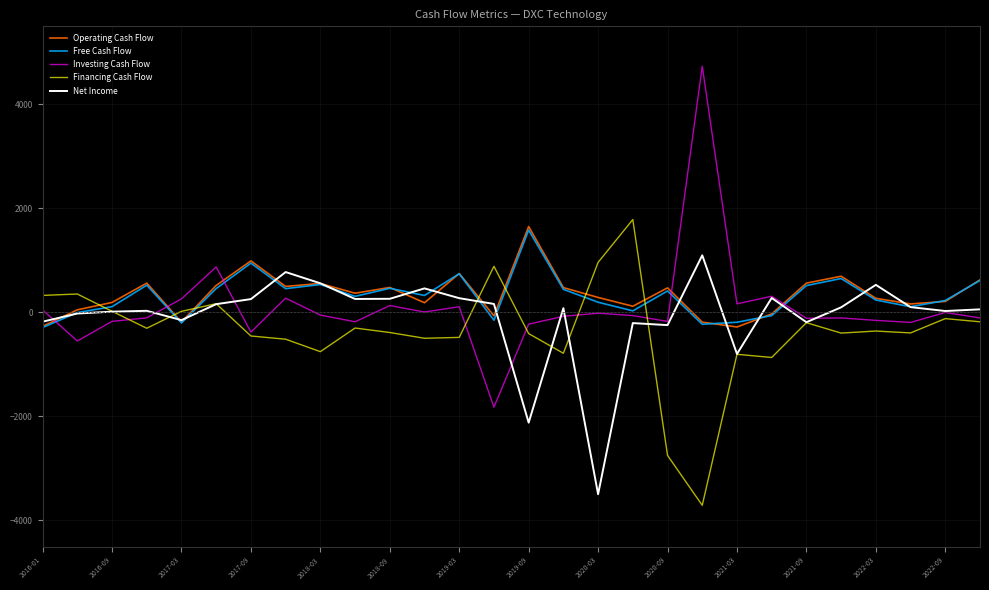

What is the greatest value displayed?

4734